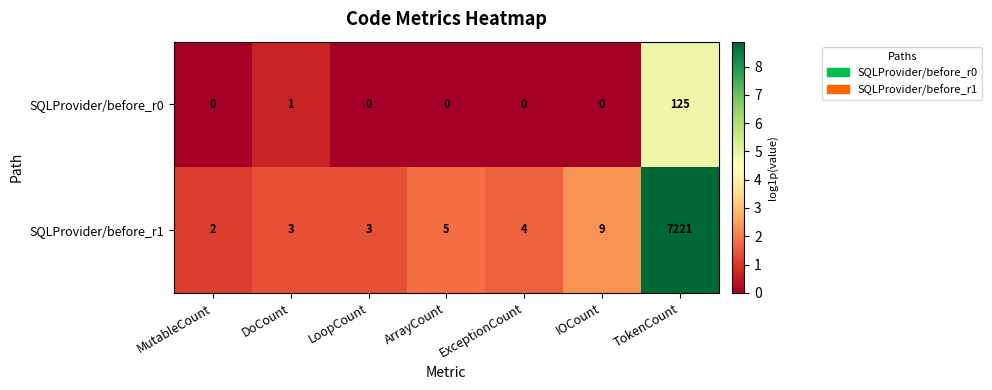

At which category is the sum across all series the highest?

TokenCount